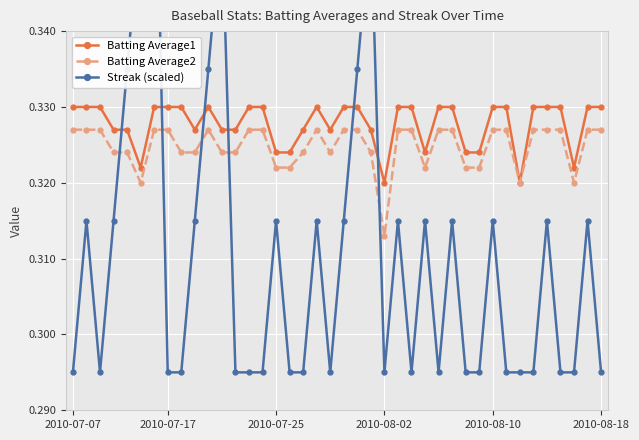

How many lines are shown in the chart?

3